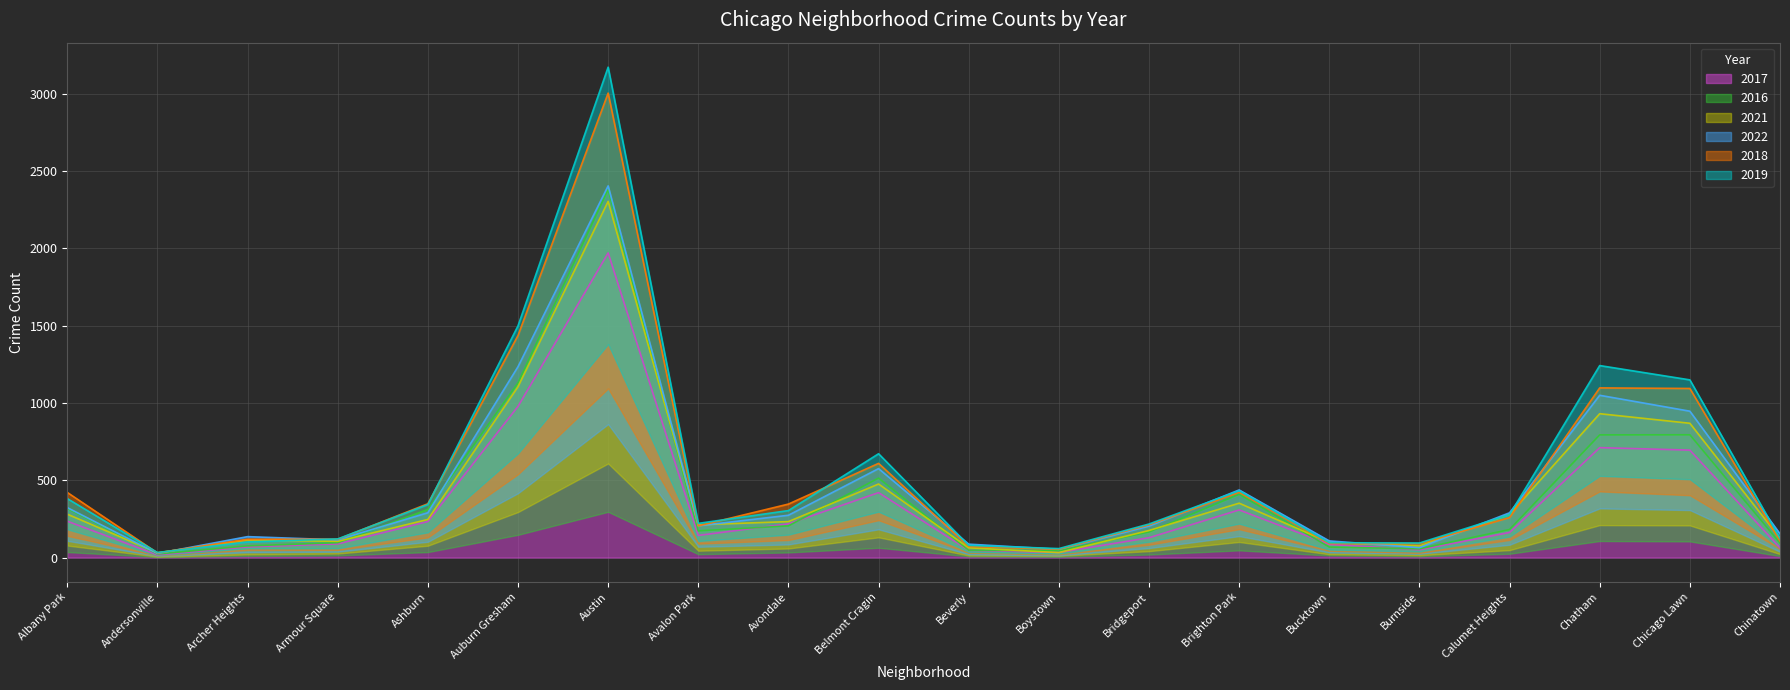

Is the value of 2017 at Austin greater than the value of 2016 at Avondale?

Yes